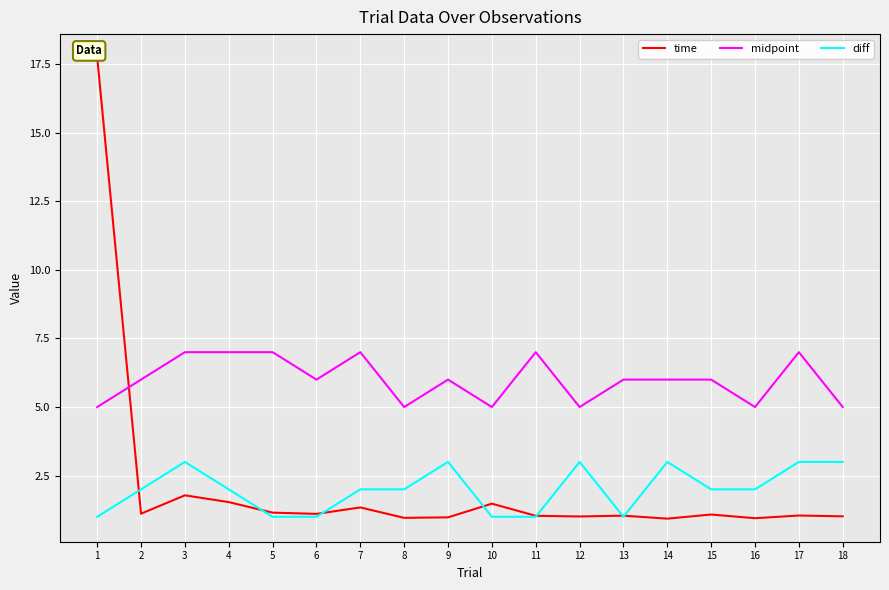

List the labels in order of midpoint value, smallest first.

1, 8, 10, 12, 16, 18, 2, 6, 9, 13, 14, 15, 3, 4, 5, 7, 11, 17